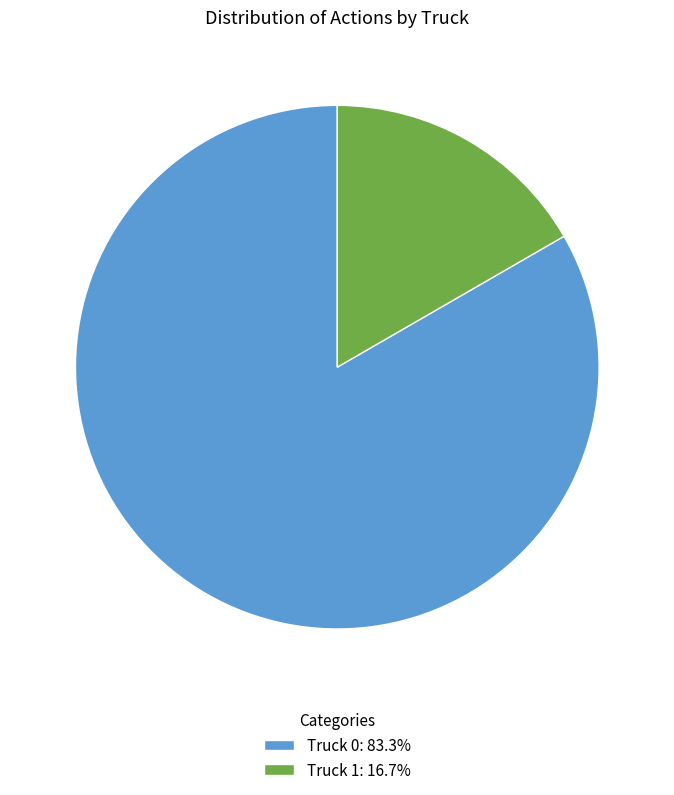

Between Truck 1 and Truck 0, which is larger?

Truck 0